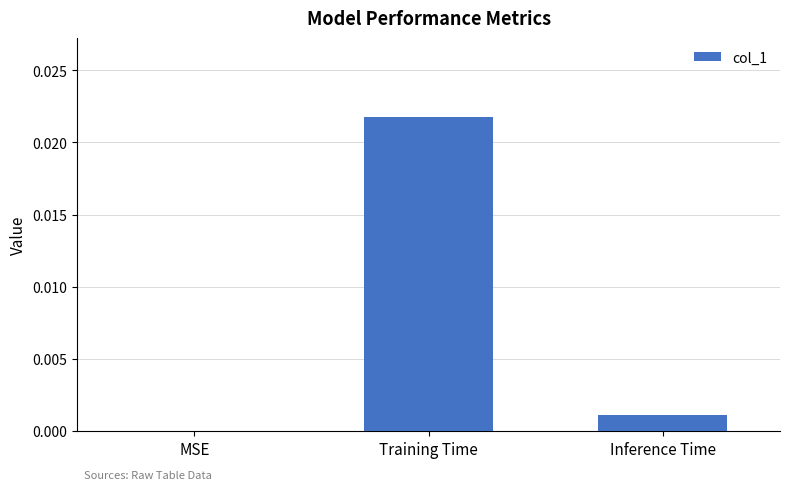

At which category does the chart reach its peak across all series?

Training Time